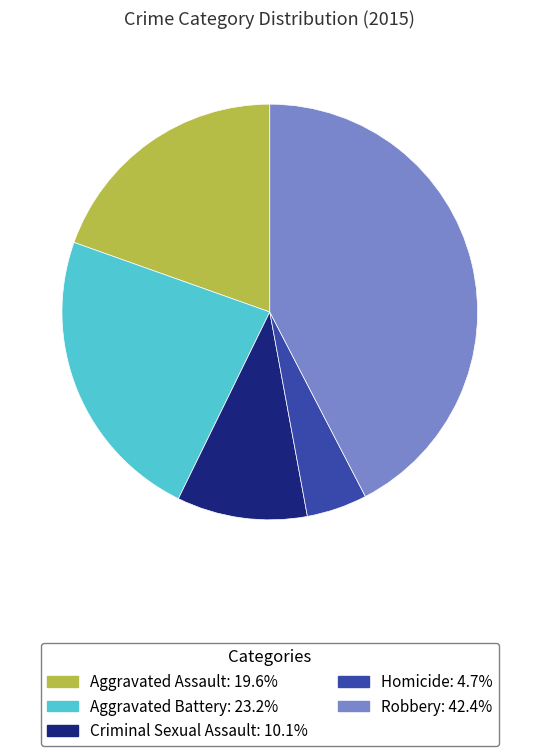

Is the sum of Aggravated Assault: 19.6% and Aggravated Battery: 23.2% greater than half?

No